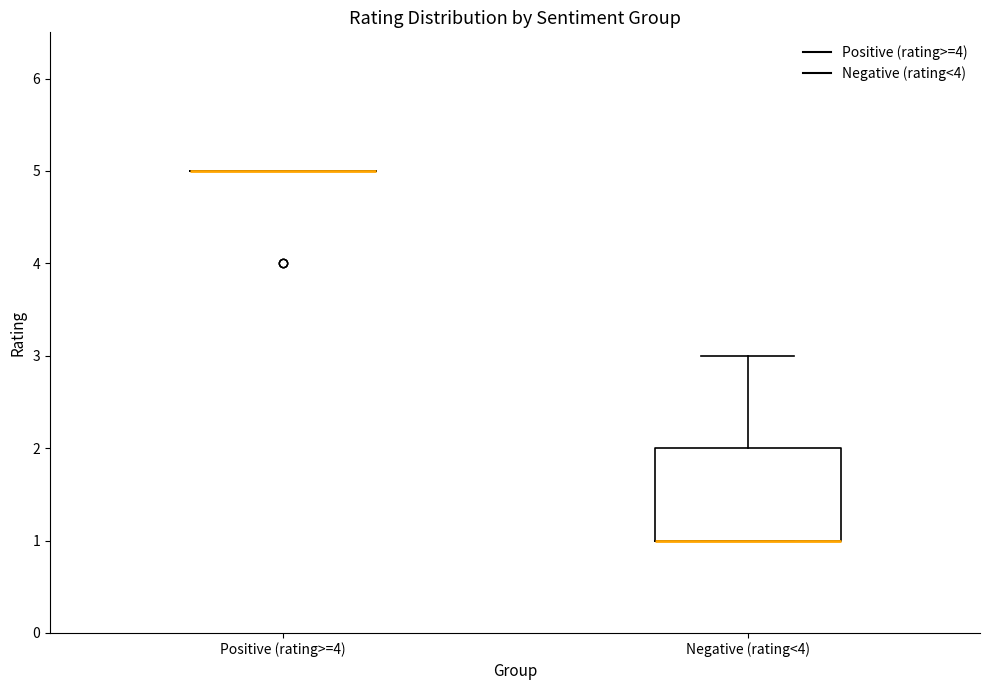

Where is the upper edge of the box for Negative (rating<4) on the y-axis? The values are not printed on the chart, so give them approximately, as read against the axis.

2